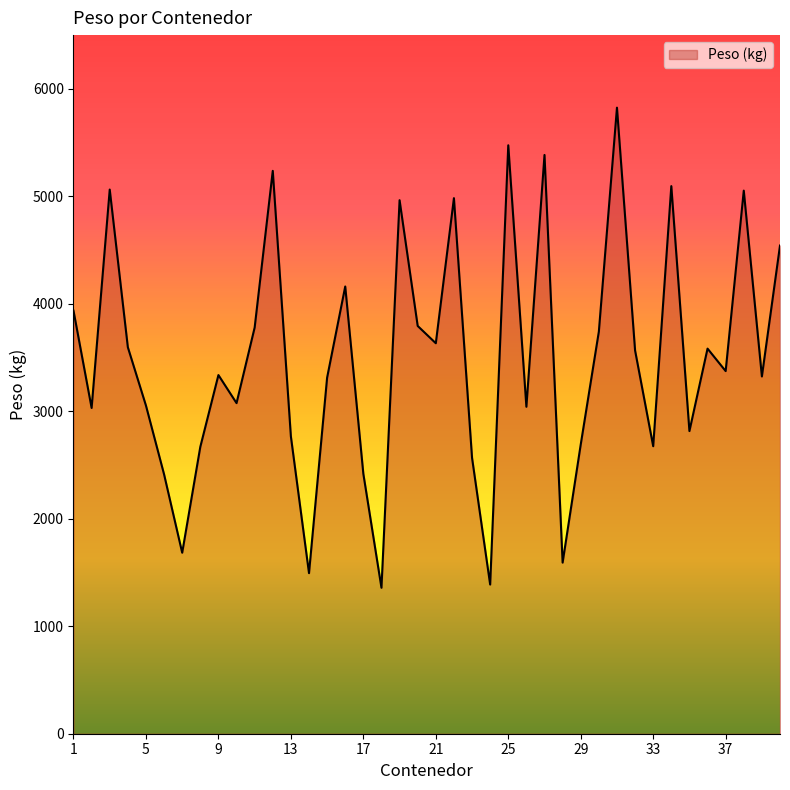

What is the smallest value displayed?

1358